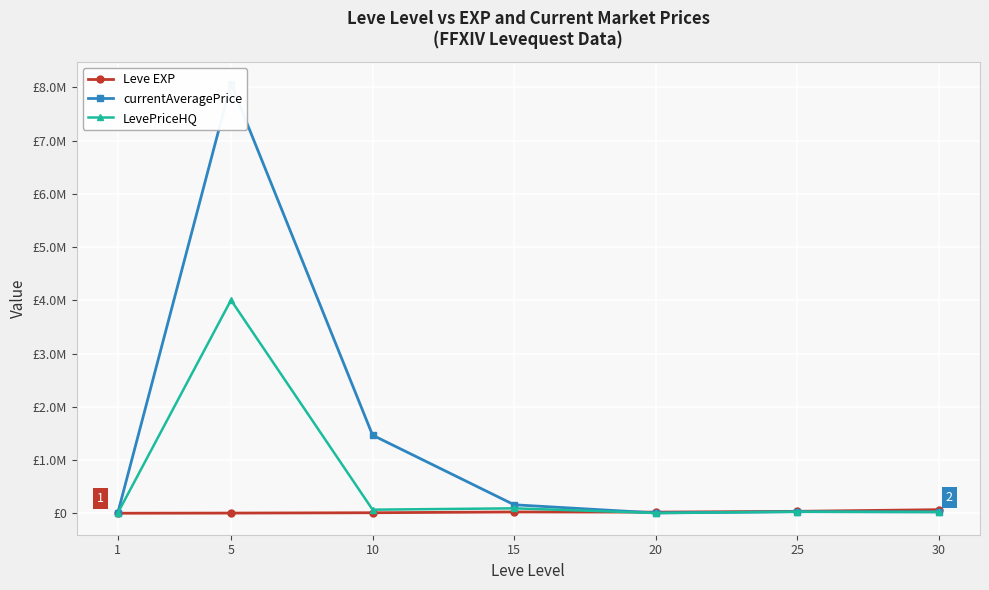

Reading left to right, list all the values displayed in this chart.

Leve EXP: 630.0	3600.0	9990.0	24790.0	21600.0	36390.0	67730.0
currentAveragePrice: 1588.1	8072493.0	1467185.0	159750.0	6117.6	29333.3	24999.5
LevePriceHQ: 1468.6	4005000.0	67500.0	92666.7	5004.0	29333.3	24999.5